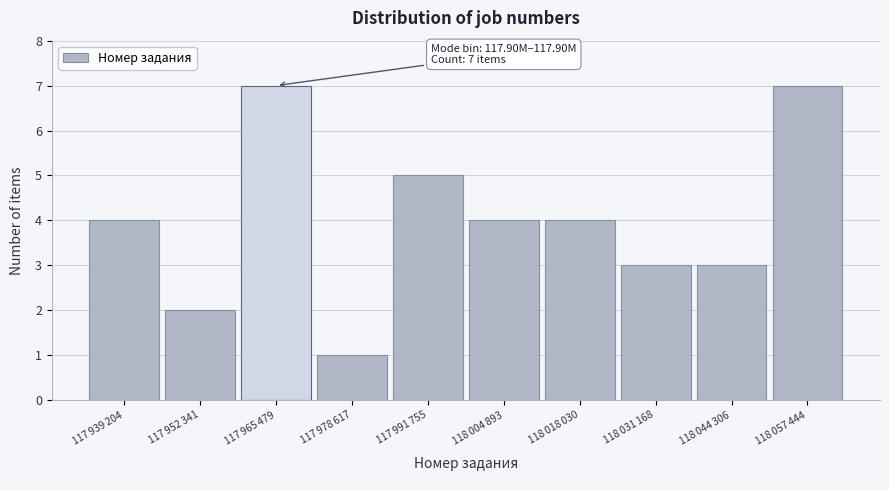

Reading left to right, what are all the values shown in this chart?

4	2	7	1	5	4	4	3	3	7